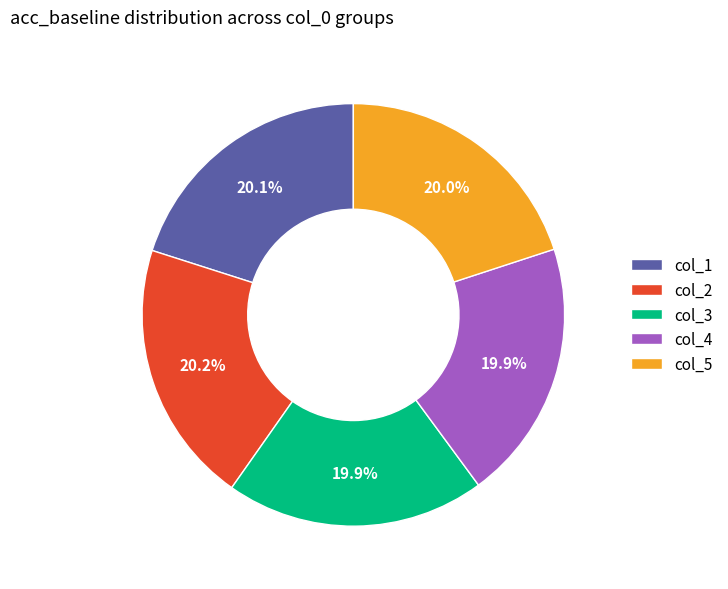

What is the total percentage of col_5 and col_4?

39.9%